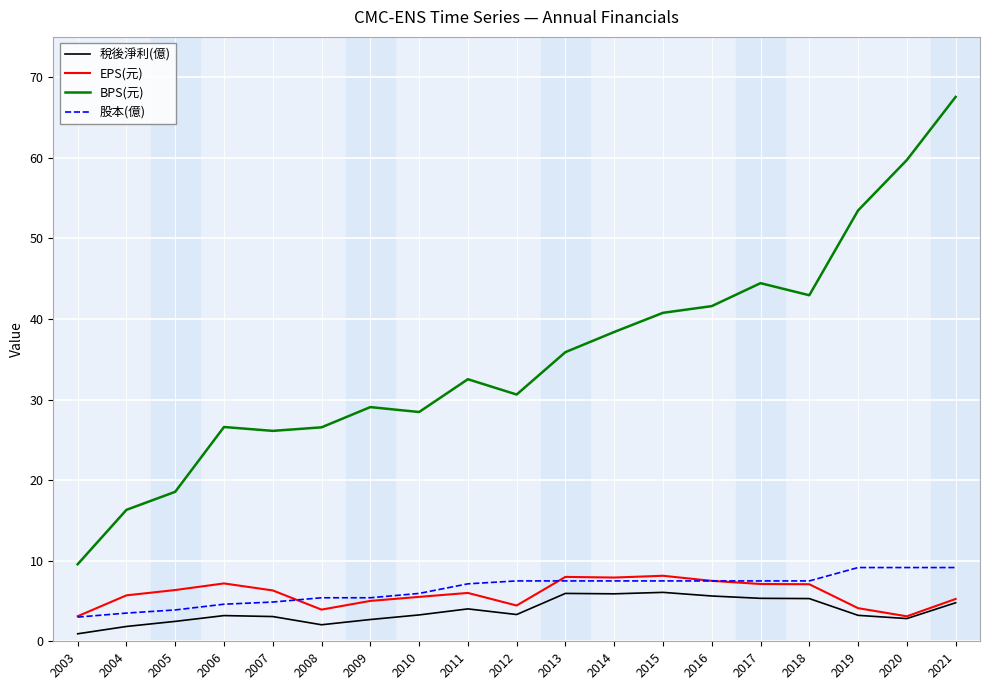

True or false: 稅後淨利(億) and BPS(元) intersect in this chart.

False